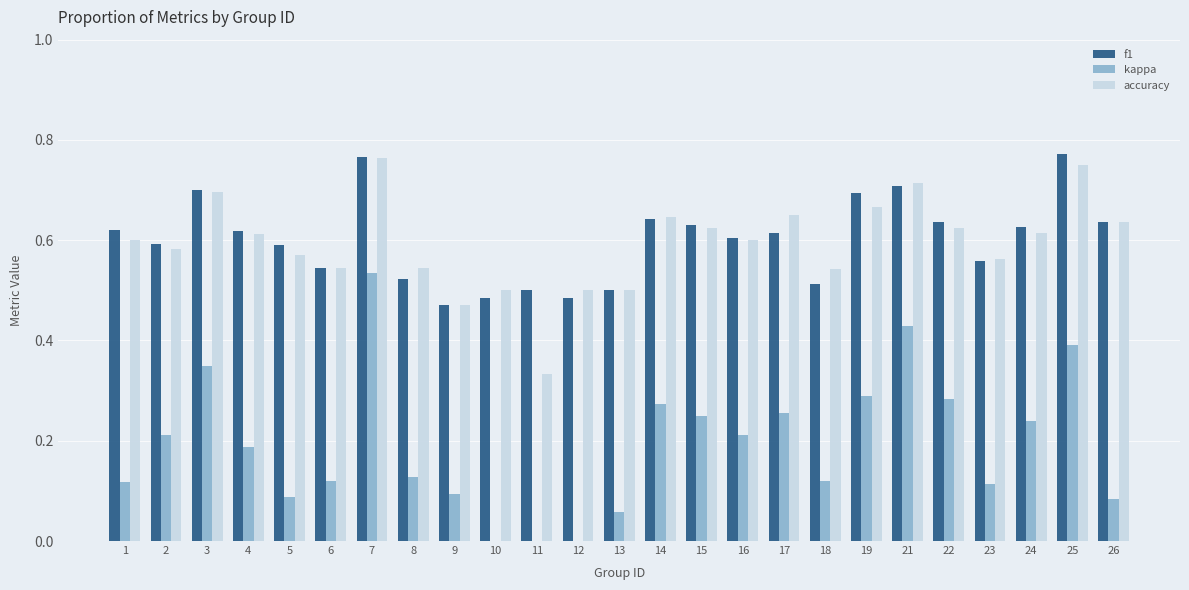

What is the sum of the f1 values at 25 and 10?

1.3